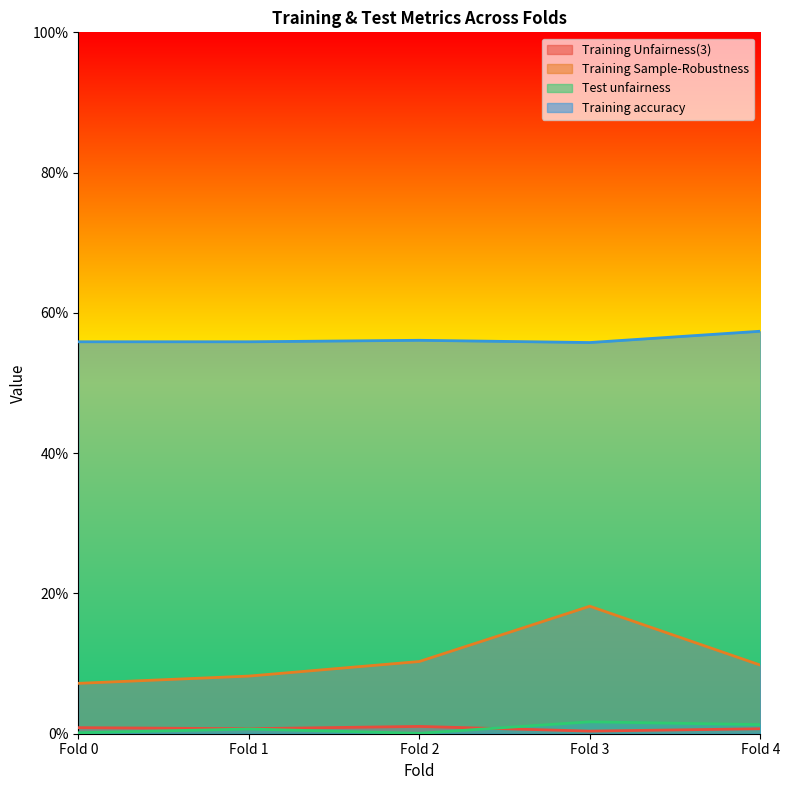

Does the chart have visible grid lines?

No